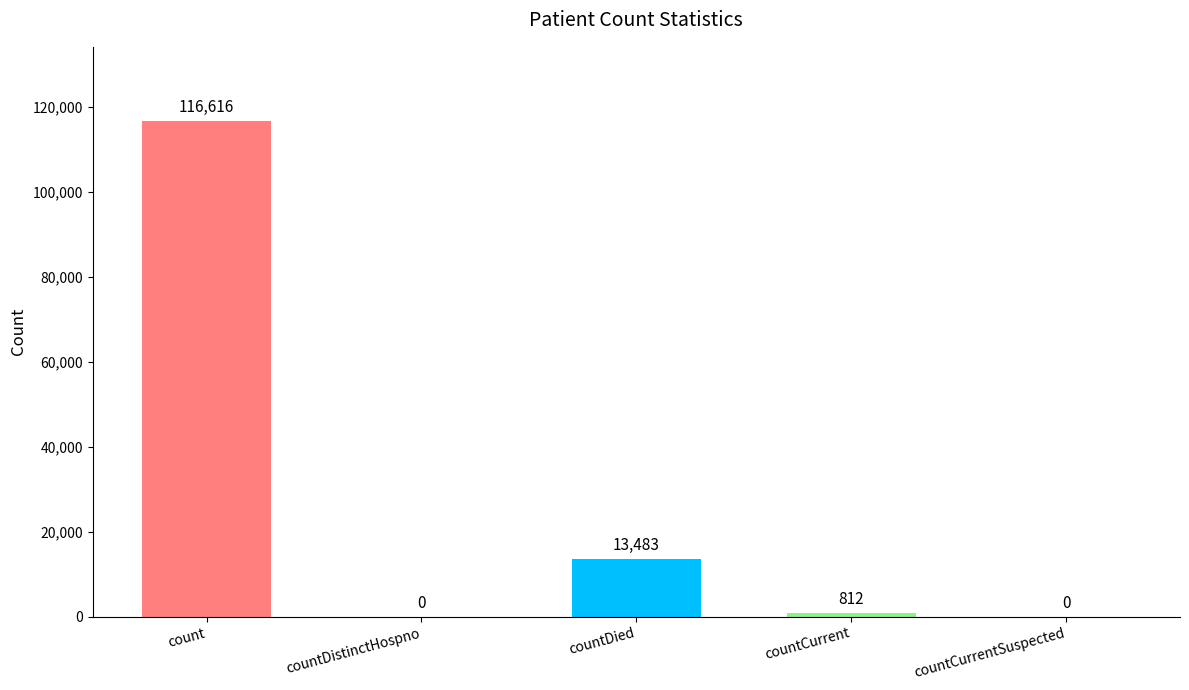

How many positive values are there?

3